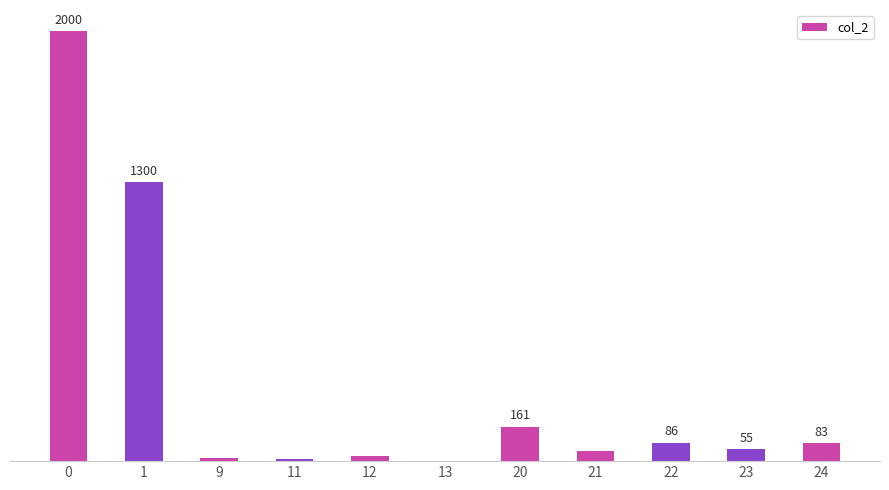

What is the difference between the values at 12 and 1?

1277